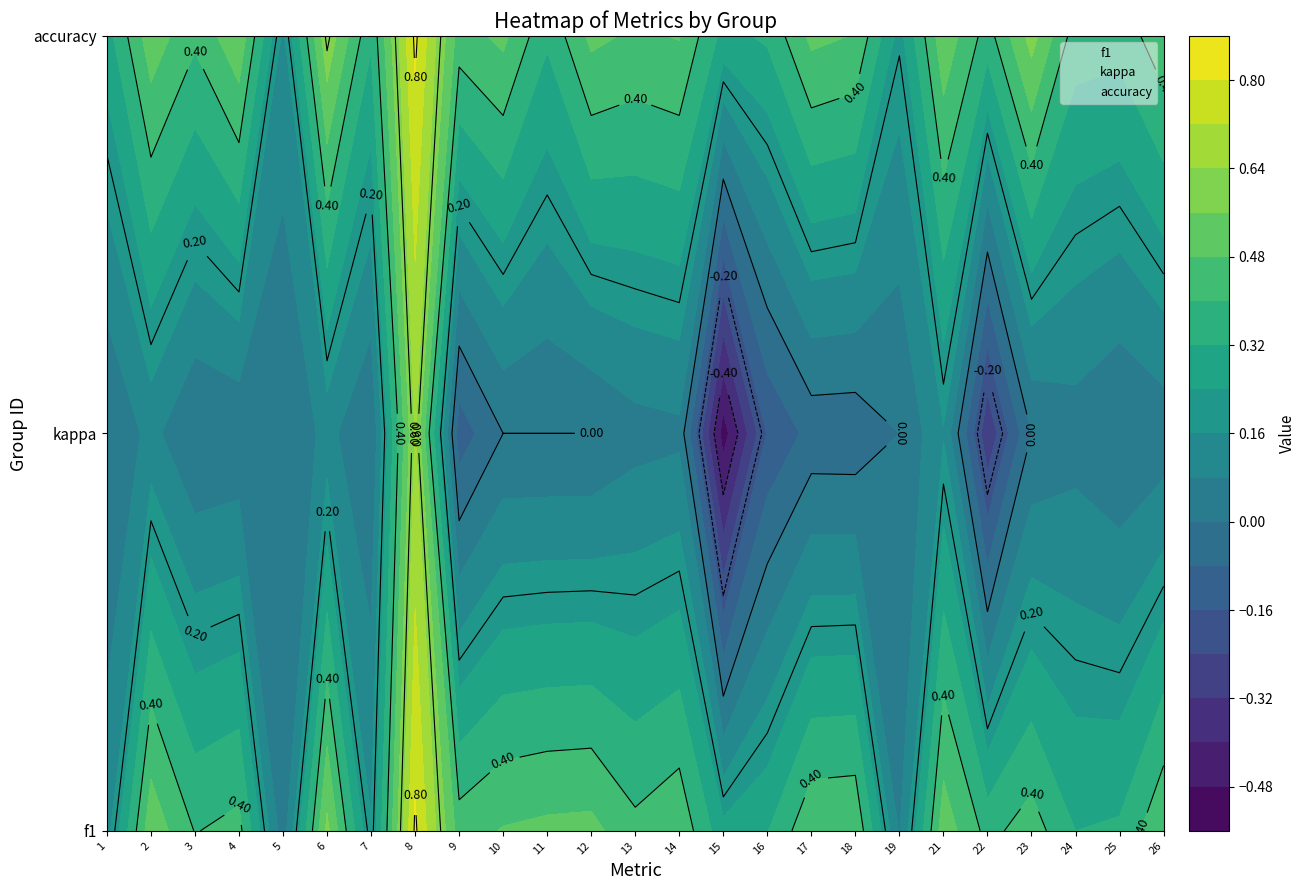

The value of accuracy at 3 is 4. True or false?

False